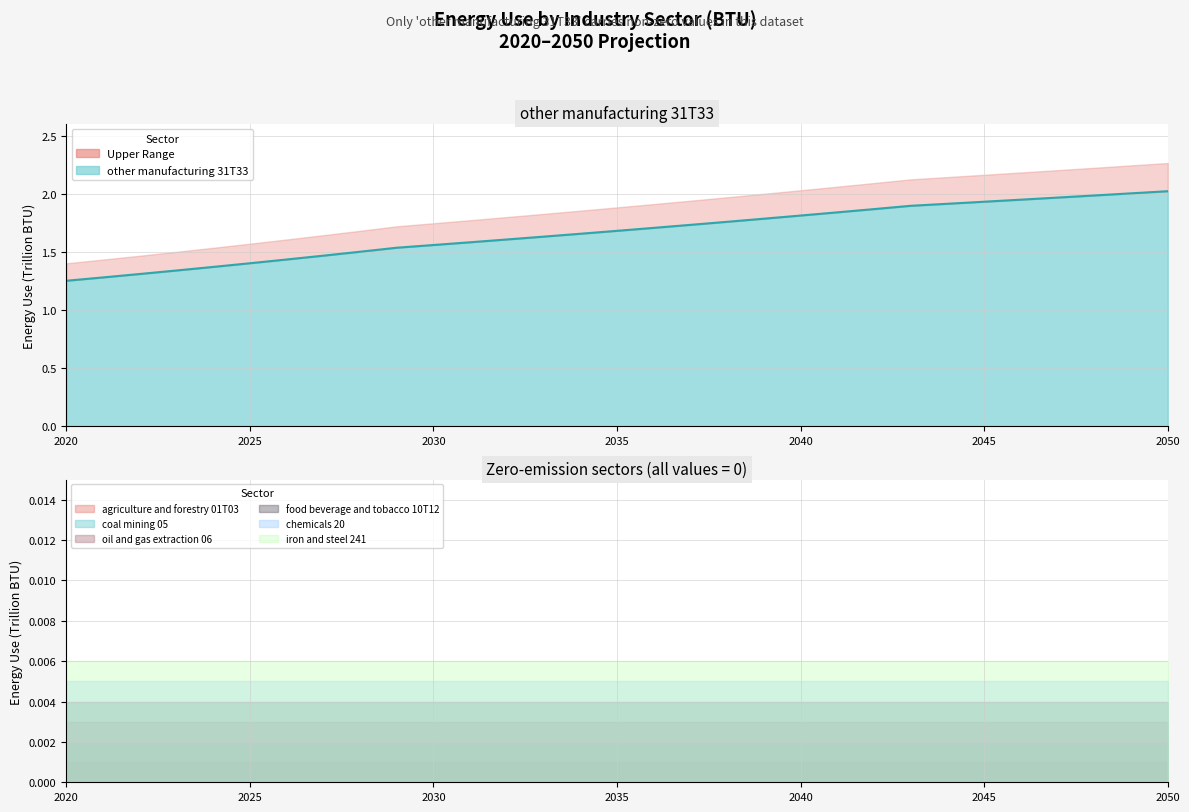

What is the maximum value shown in the chart?

2.0